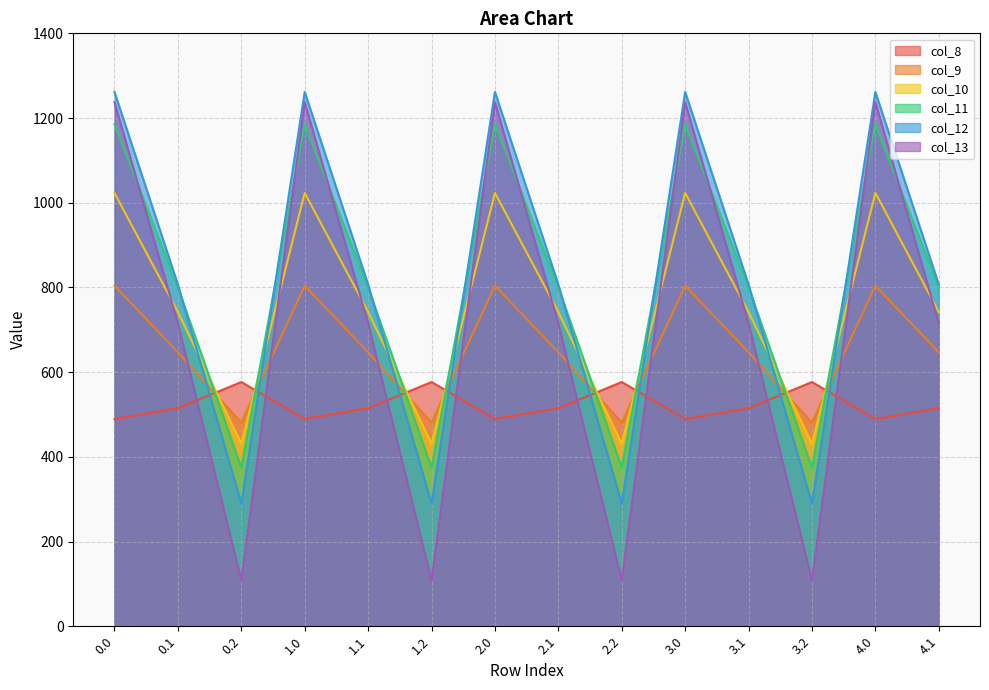

Reading right to left, what are all the values shown in this chart?

col_8: 4.1=514.8	4.0=489.3	3.2=576.6	3.1=514.8	3.0=489.3	2.2=576.6	2.1=514.8	2.0=489.3	1.2=576.6	1.1=514.8	1.0=489.3	0.2=576.6	0.1=514.8	0.0=489.3
col_9: 4.1=646.9	4.0=804.0	3.2=480.7	3.1=646.9	3.0=804.0	2.2=480.7	2.1=646.9	2.0=804.0	1.2=480.7	1.1=646.9	1.0=804.0	0.2=480.7	0.1=646.9	0.0=804.0
col_10: 4.1=742.1	4.0=1023.2	3.2=430.5	3.1=742.1	3.0=1023.2	2.2=430.5	2.1=742.1	2.0=1023.2	1.2=430.5	1.1=742.1	1.0=1023.2	0.2=430.5	0.1=742.1	0.0=1023.2
col_11: 4.1=800.2	4.0=1185.2	3.2=374.4	3.1=800.2	3.0=1185.2	2.2=374.4	2.1=800.2	2.0=1185.2	1.2=374.4	1.1=800.2	1.0=1185.2	0.2=374.4	0.1=800.2	0.0=1185.2
col_12: 4.1=806.9	4.0=1261.6	3.2=289.5	3.1=806.9	3.0=1261.6	2.2=289.5	2.1=806.9	2.0=1261.6	1.2=289.5	1.1=806.9	1.0=1261.6	0.2=289.5	0.1=806.9	0.0=1261.6
col_13: 4.1=715.3	4.0=1237.4	3.2=107.8	3.1=715.3	3.0=1237.4	2.2=107.8	2.1=715.3	2.0=1237.4	1.2=107.8	1.1=715.3	1.0=1237.4	0.2=107.8	0.1=715.3	0.0=1237.4